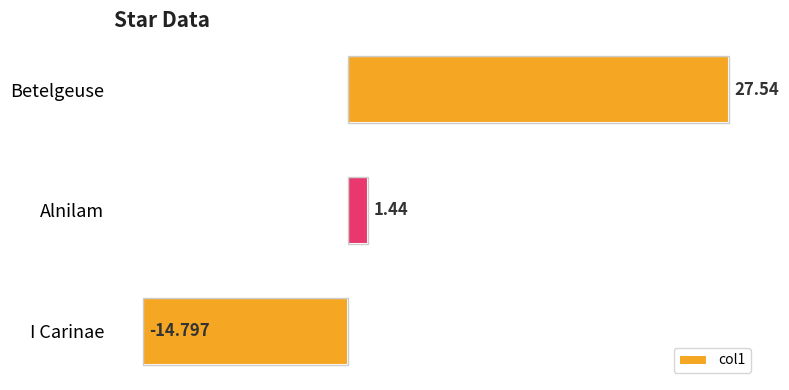

How many values are below 1?

1